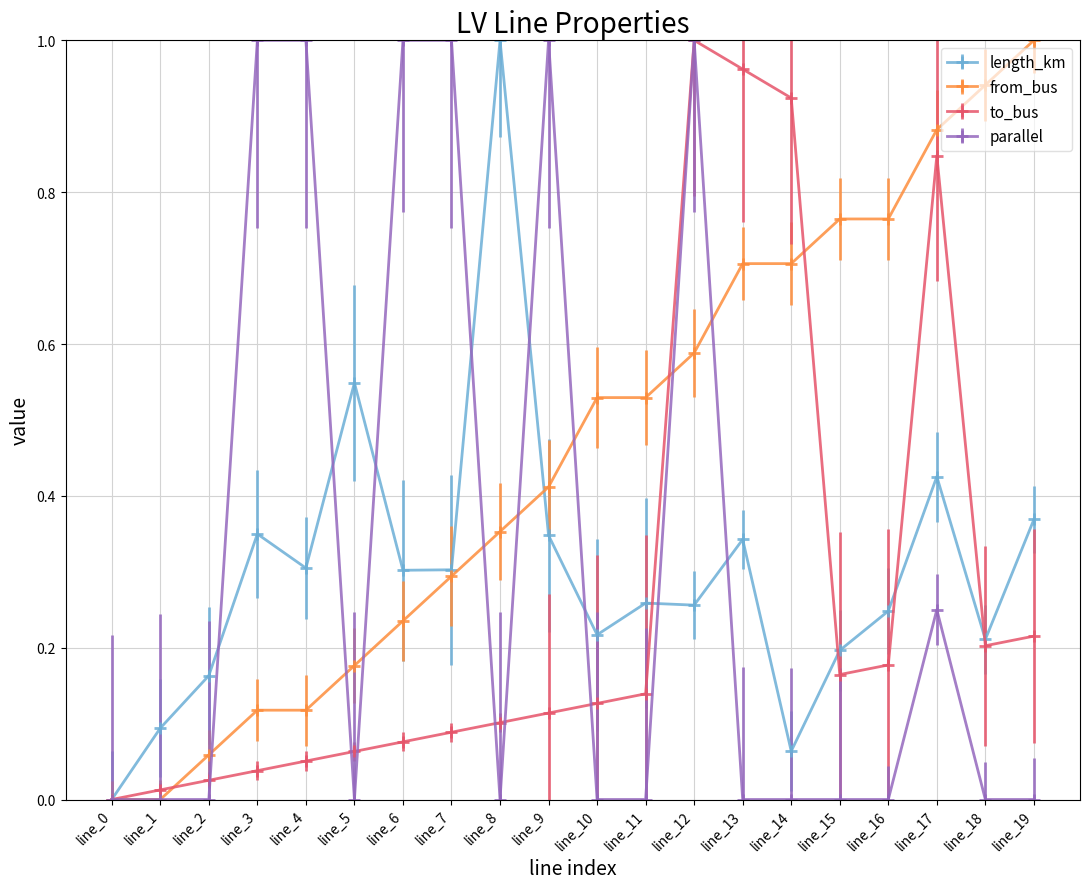

How many categories are shown in the chart?

20